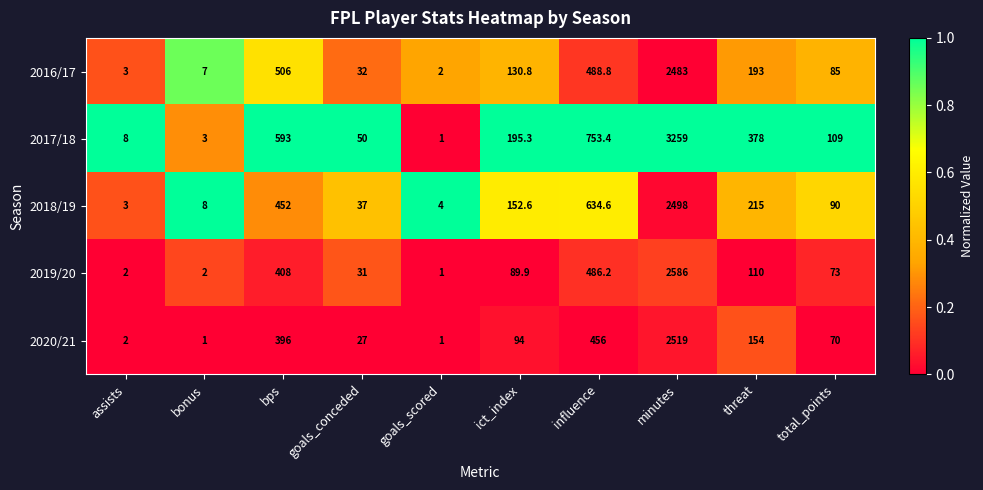

At bps, list the series in order from largest to smallest.

2017/18, 2016/17, 2018/19, 2019/20, 2020/21